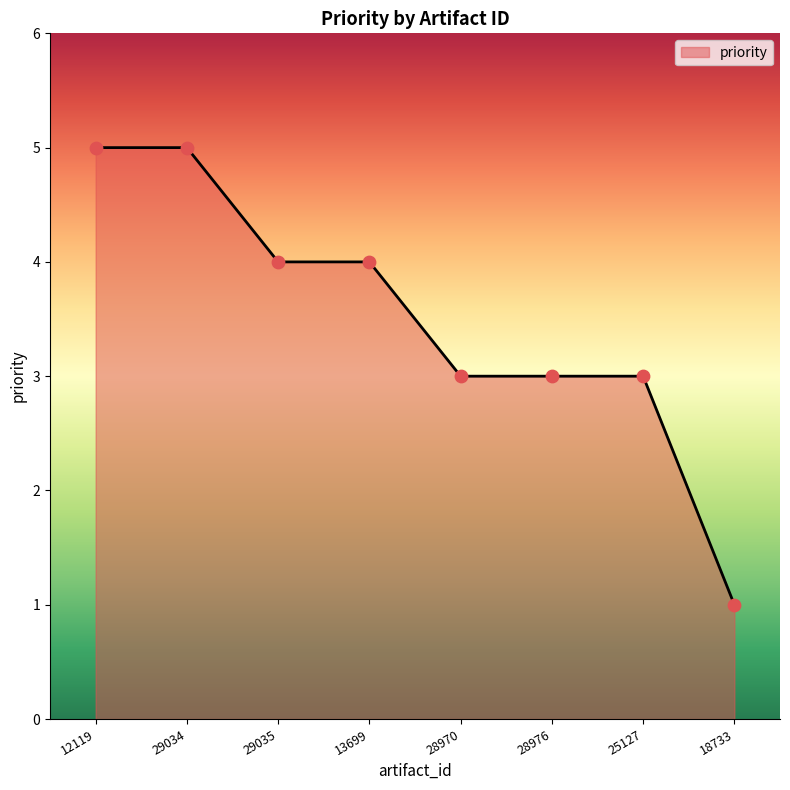

Approximately how many times larger is the value at 18733 compared to 28976?

0.3